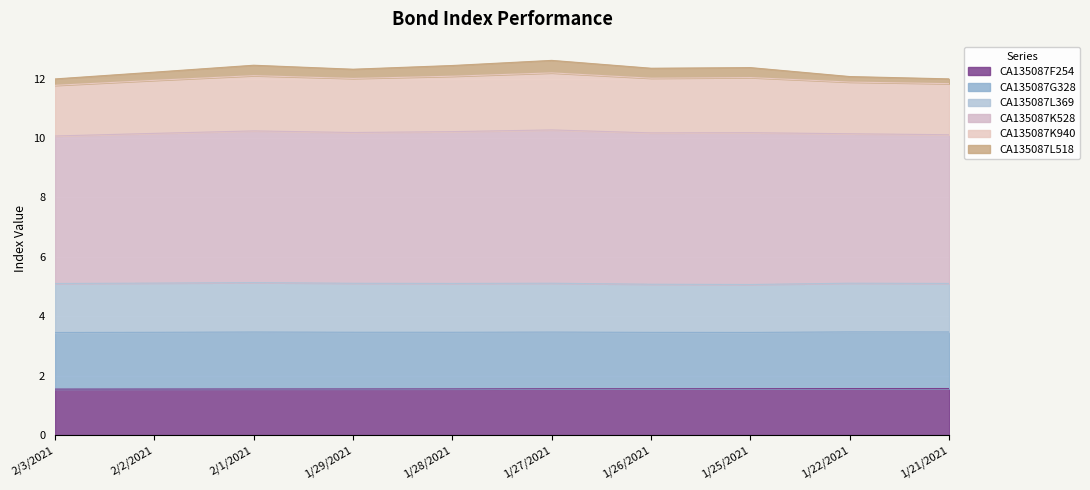

Does the chart display data point markers on the line(s)?

No